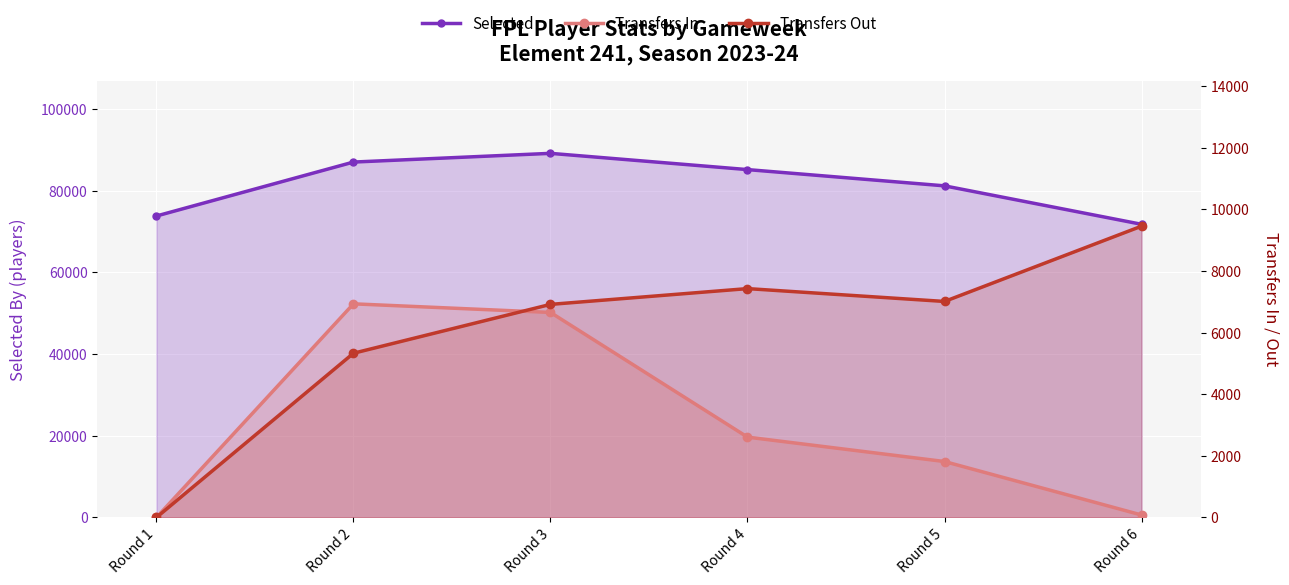

List the labels in order of Selected value, largest first.

Round 3, Round 2, Round 4, Round 5, Round 1, Round 6